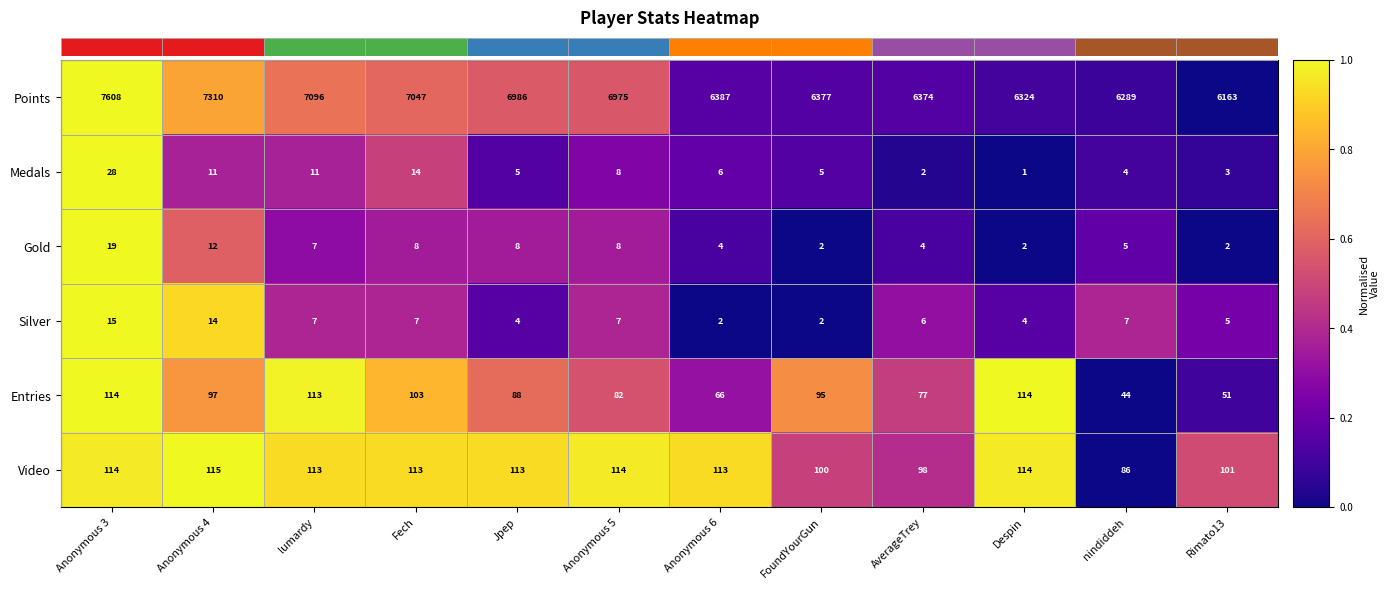

At which category does the chart reach its minimum across all series?

Despin